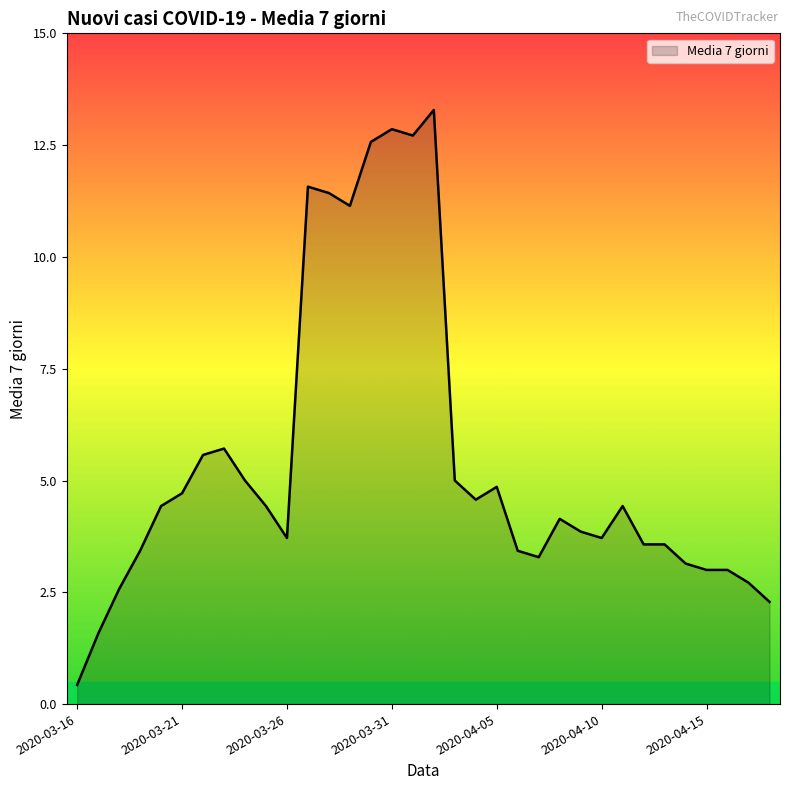

What is the smallest value displayed?

0.4